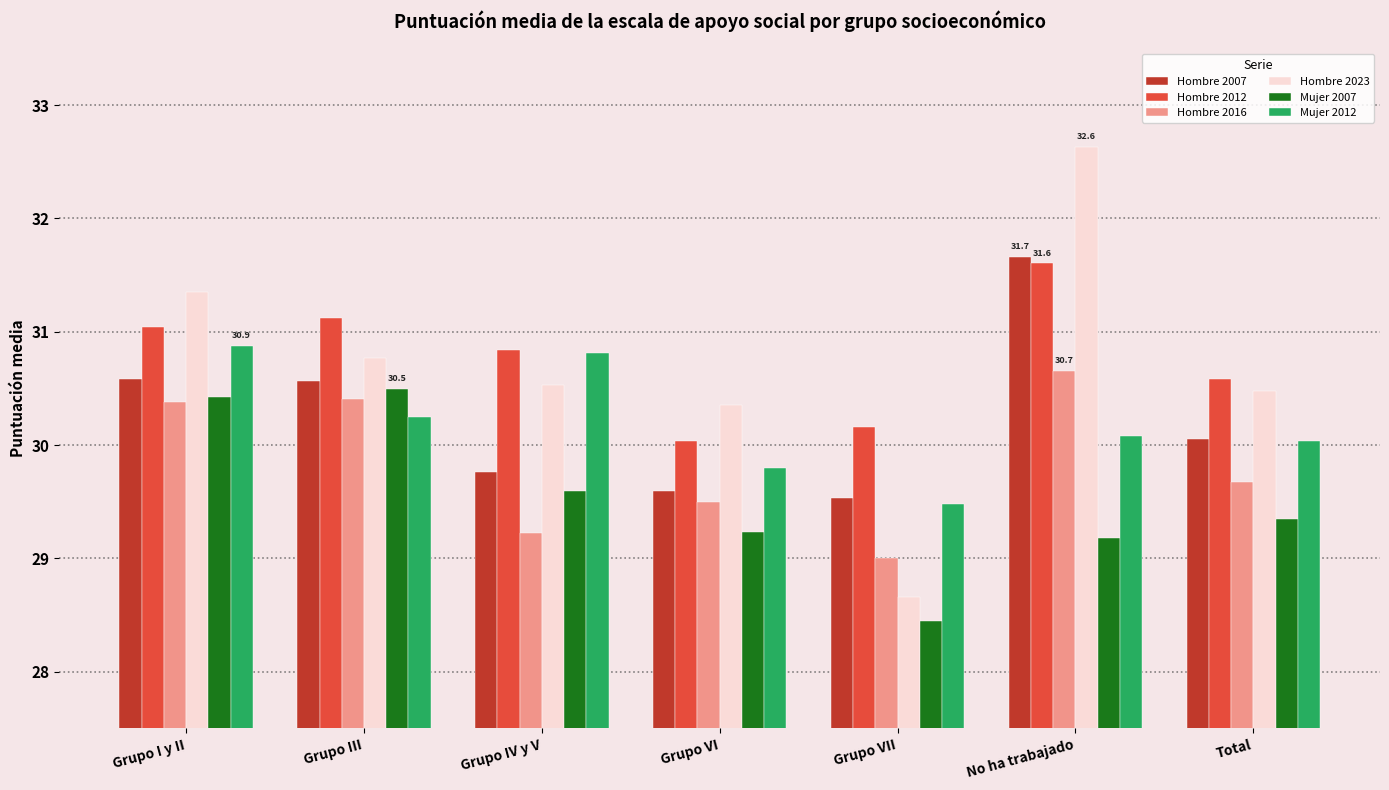

Reading right to left, what are all the values shown in this chart?

Hombre 2007: 30.1	31.7	29.5	29.6	29.8	30.6	30.6
Hombre 2012: 30.6	31.6	30.2	30.0	30.8	31.1	31.0
Hombre 2016: 29.7	30.7	29.0	29.5	29.2	30.4	30.4
Hombre 2023: 30.5	32.6	28.7	30.4	30.5	30.8	31.4
Mujer 2007: 29.3	29.2	28.4	29.2	29.6	30.5	30.4
Mujer 2012: 30.0	30.1	29.5	29.8	30.8	30.2	30.9